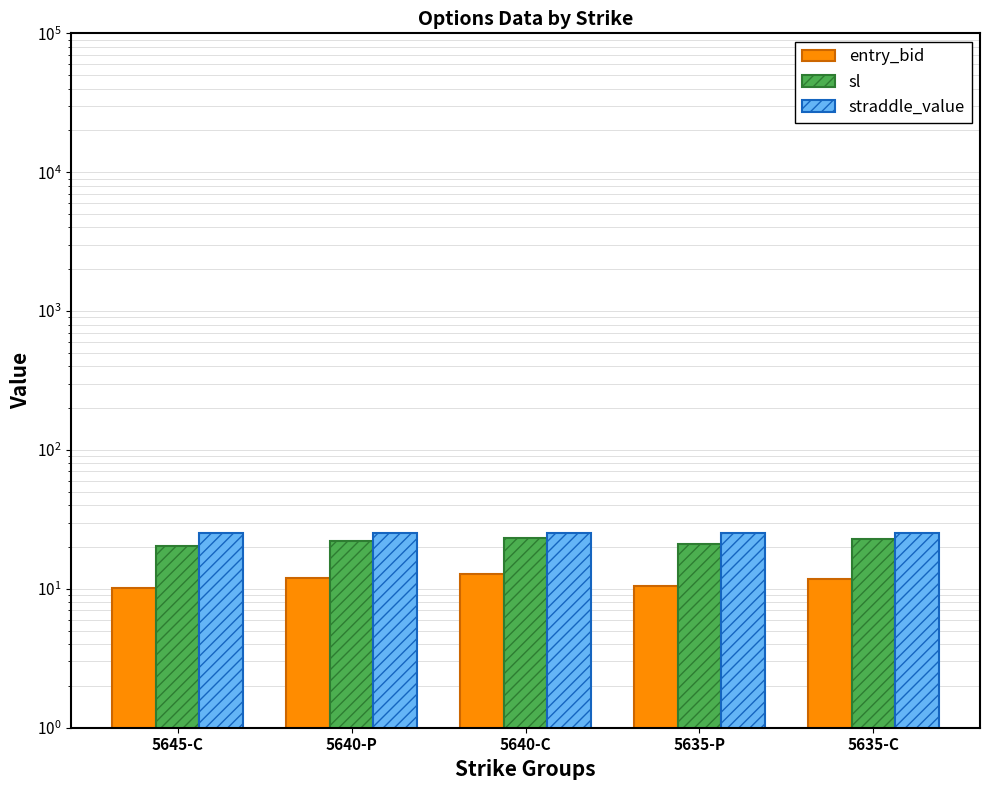

Reading left to right, list all the values displayed in this chart.

entry_bid: 10.2	12.0	12.8	10.5	11.7
sl: 20.4	22.2	23.3	21.0	22.9
straddle_value: 25.1	25.1	25.1	25.1	25.1